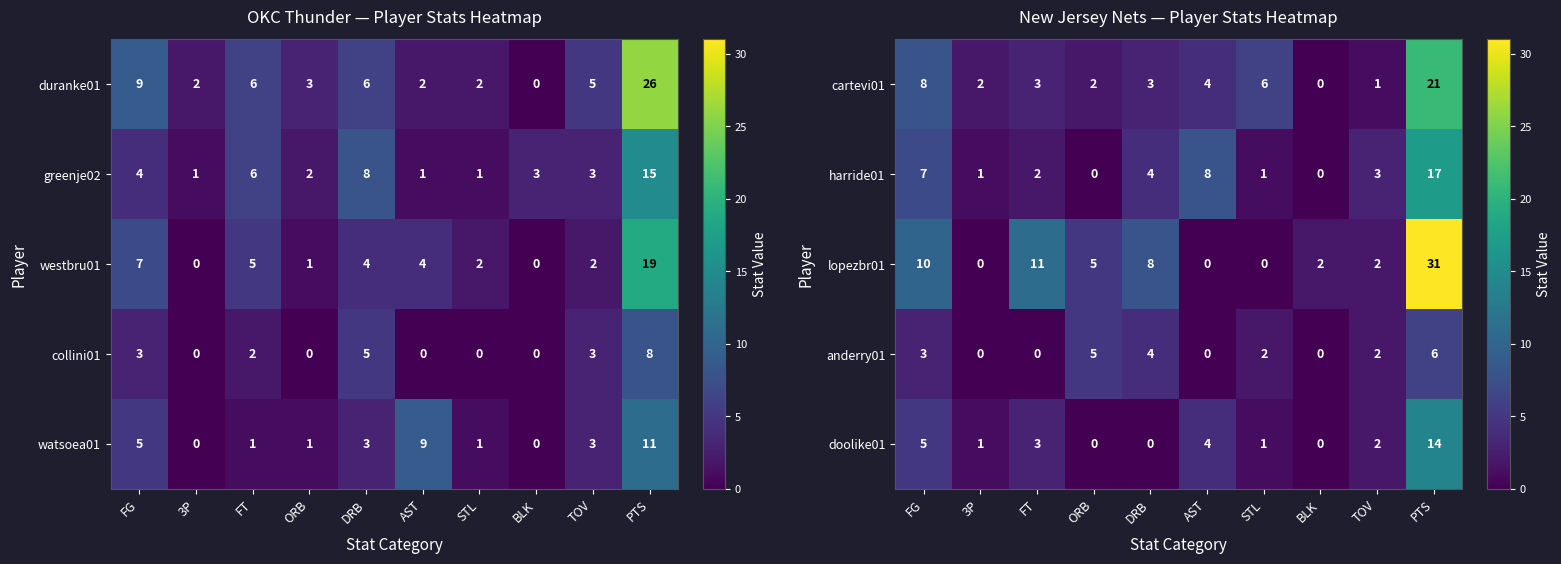

Is the value of anderry01 at AST greater than the value of lopezbr01 at FT?

No